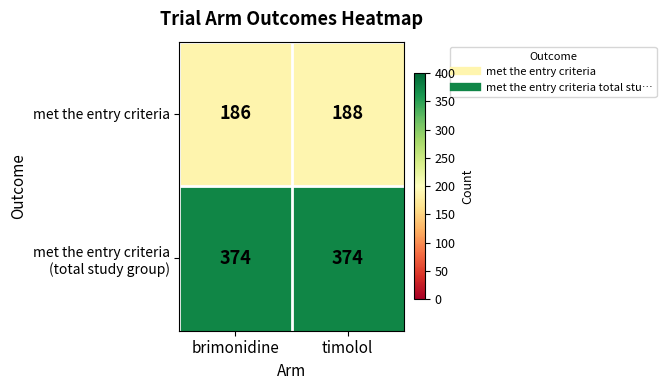

Which category has the highest value in the met the entry criteria series?

timolol